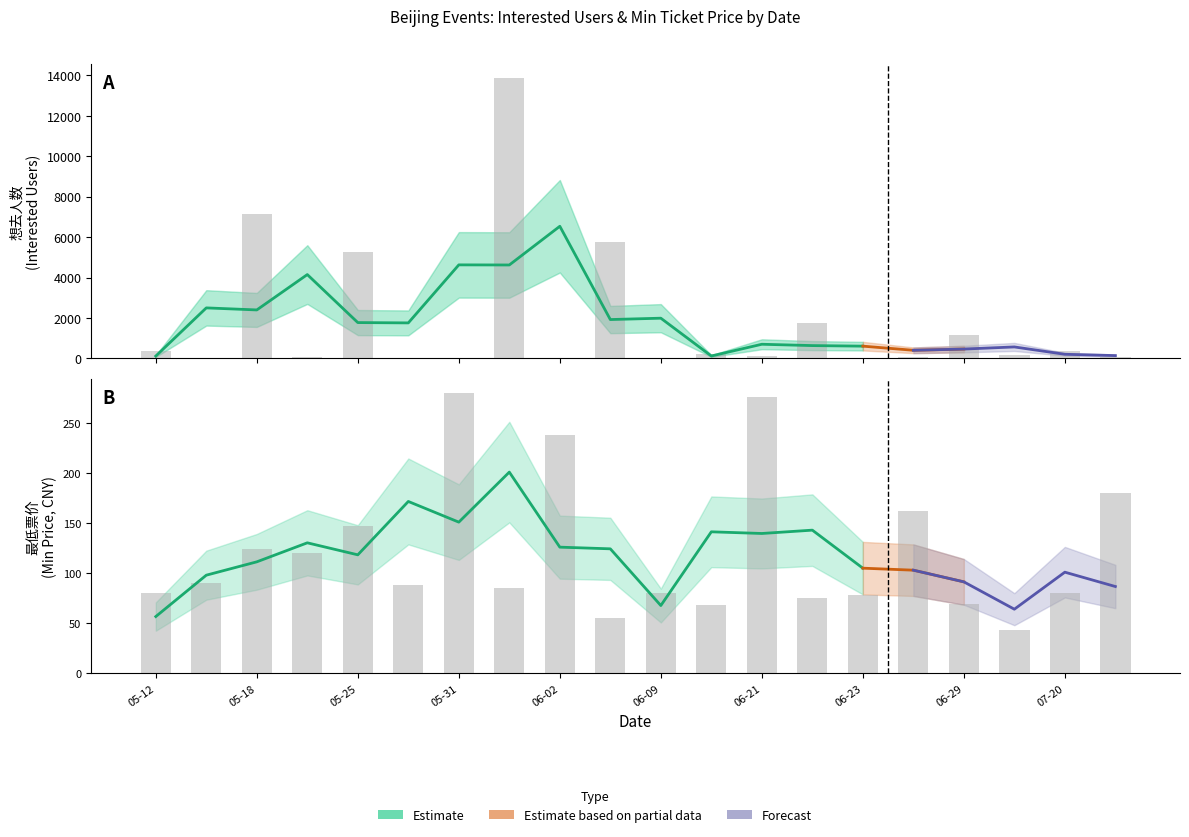

What is the total value across all series at 2024-06-15?

279